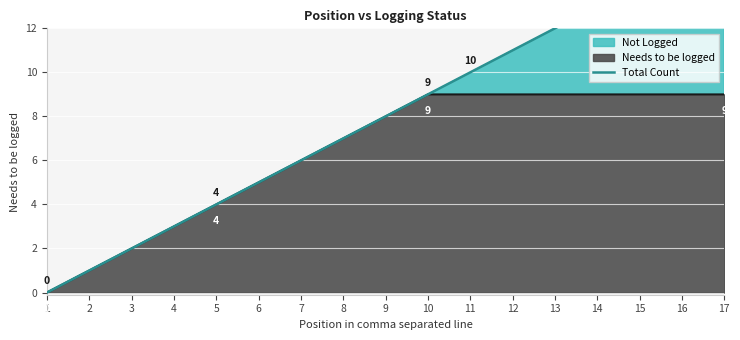

Approximately how many times larger is the value at 6 compared to 14?

0.4